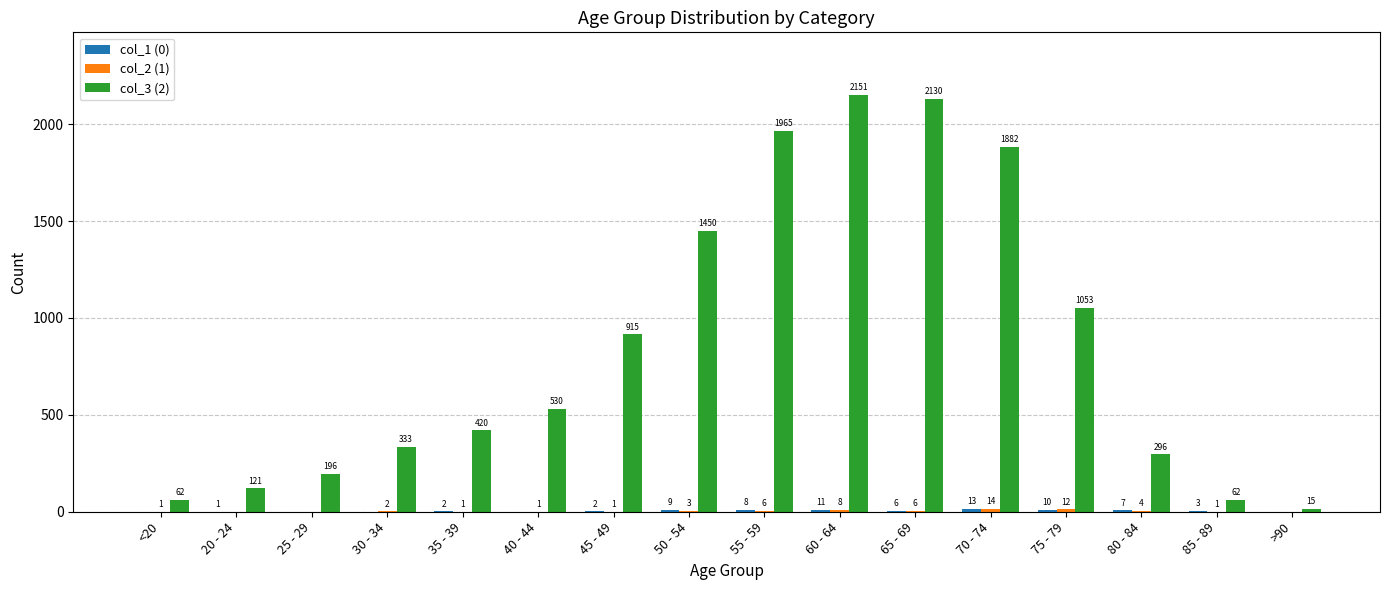

Which series changed the most between 55 - 59 and 80 - 84?

col_3 (2)